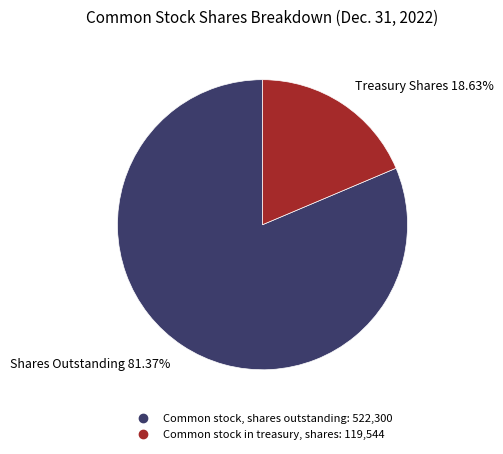

Count the number of slices in the pie.

2